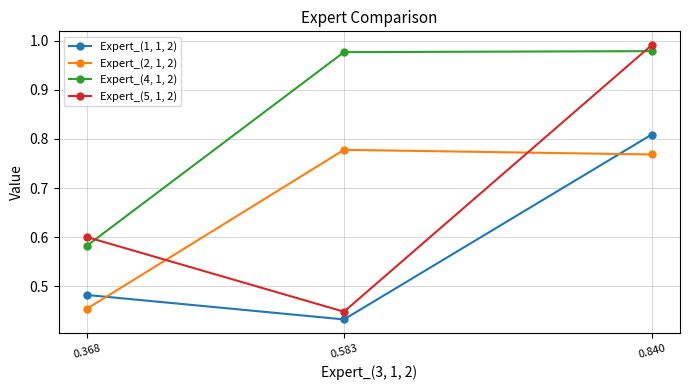

Which category has the lowest value in the Expert_(1, 1, 2) series?

0.583